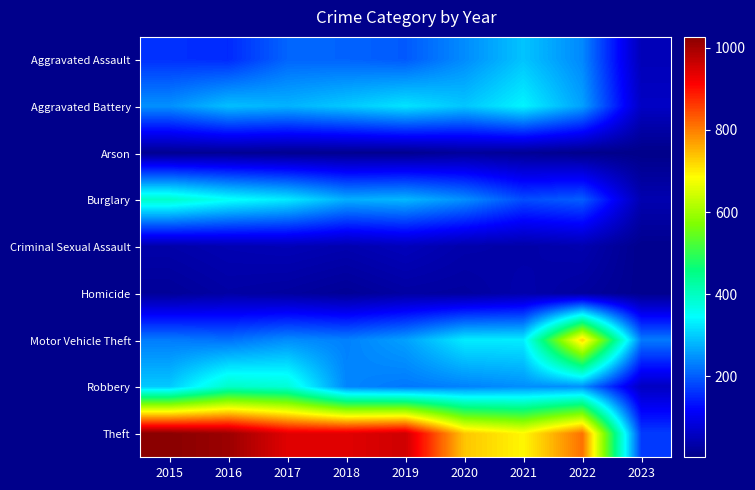

Which series has the widest spread of values?

Theft